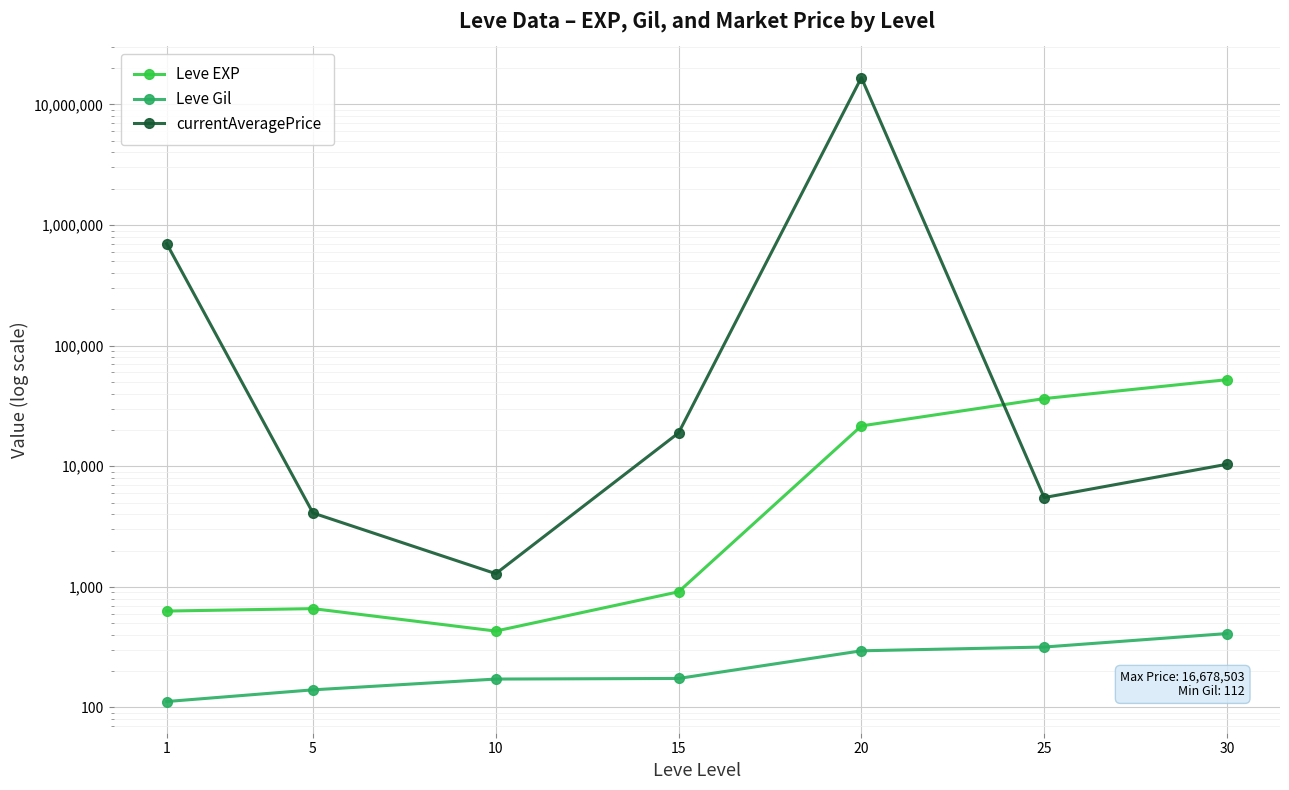

Where is the first local maximum for currentAveragePrice?

20